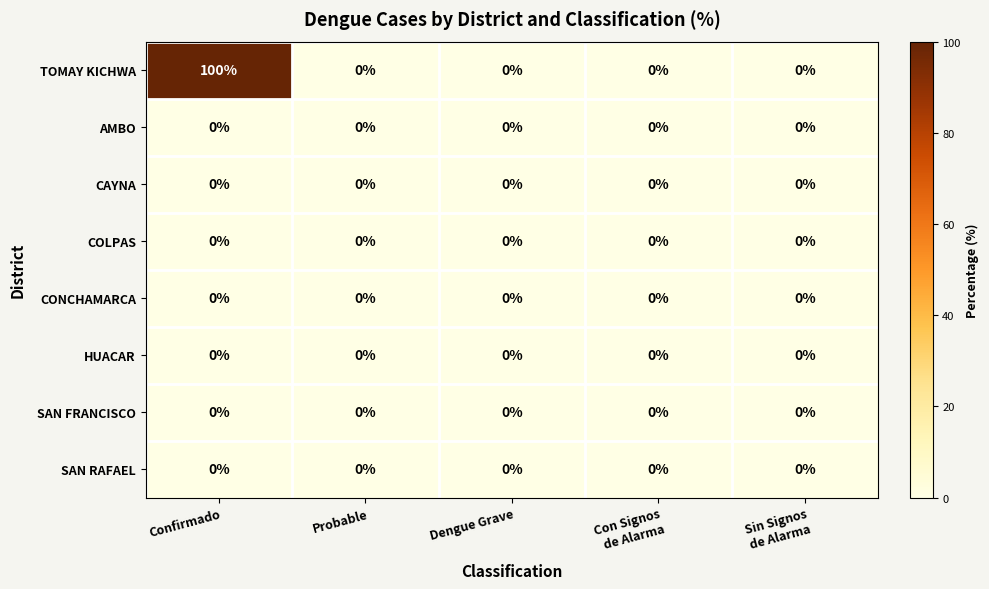

Which series has the largest range (max minus min)?

TOMAY KICHWA